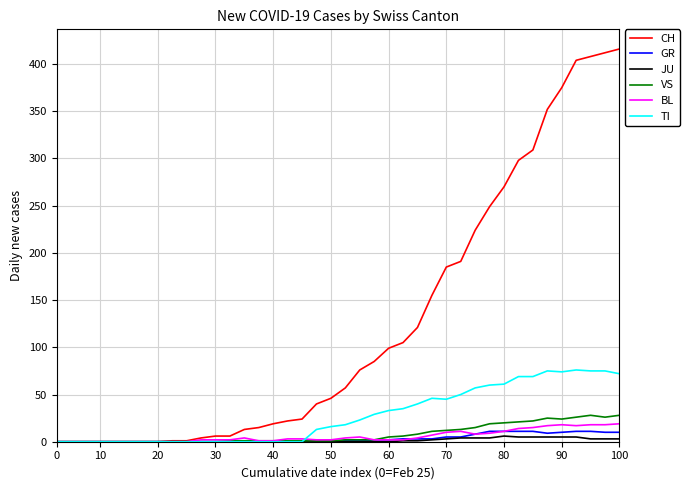

Which series has the largest range (max minus min)?

CH